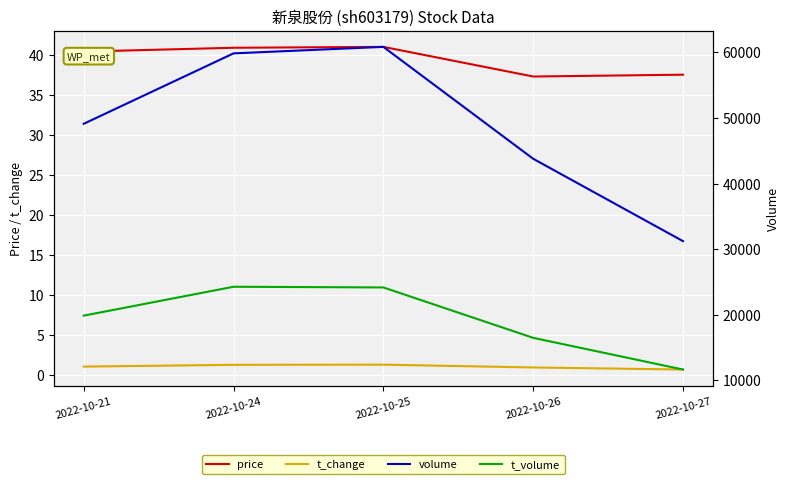

Which category has the highest value in the t_volume series?

2022-10-24